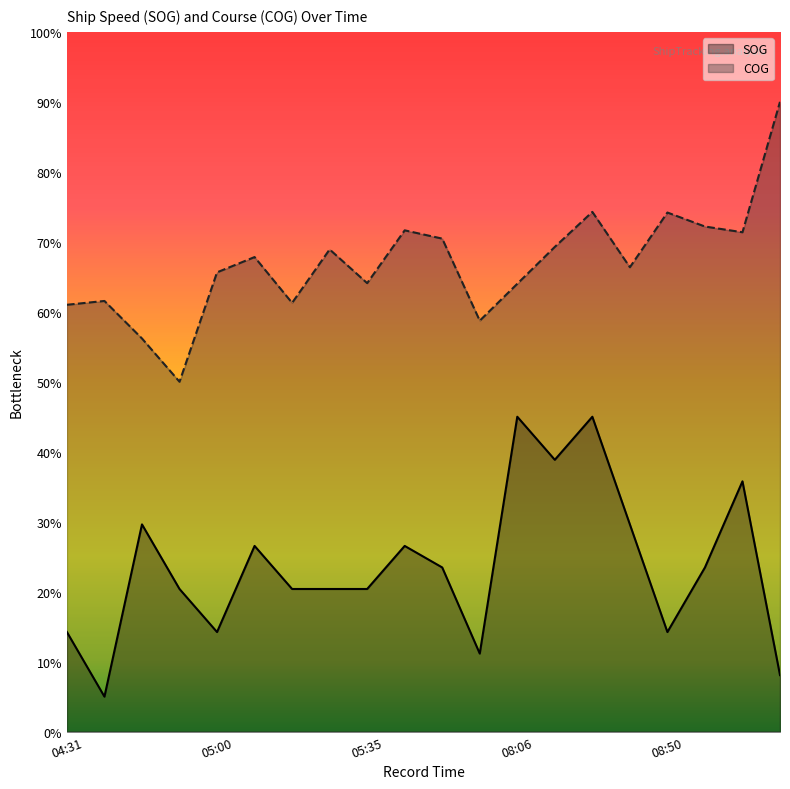

List the series in order of their overall mean, lowest first.

SOG, COG